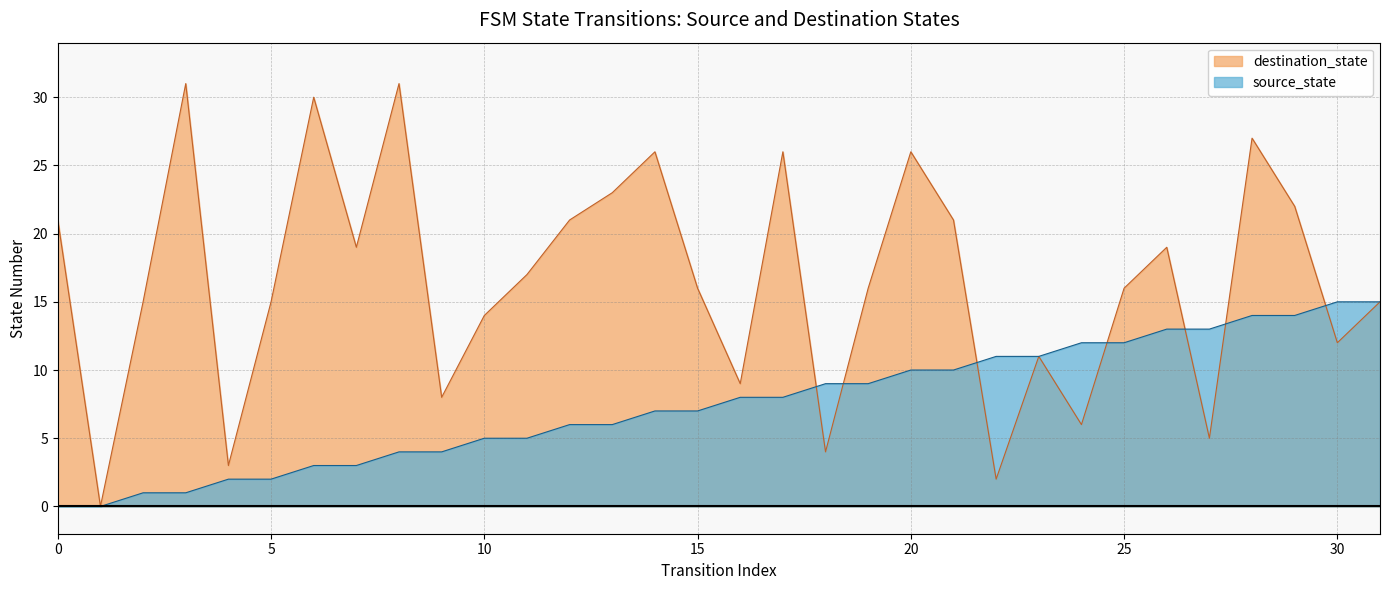

Where do destination_state and source_state first cross each other?

17 and 18